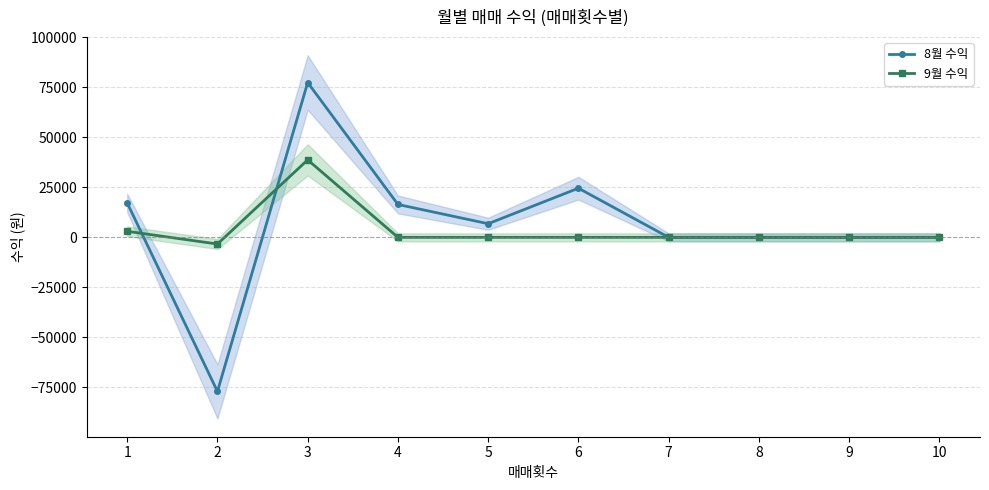

At which label is 9월 수익 closest to 17714?

1